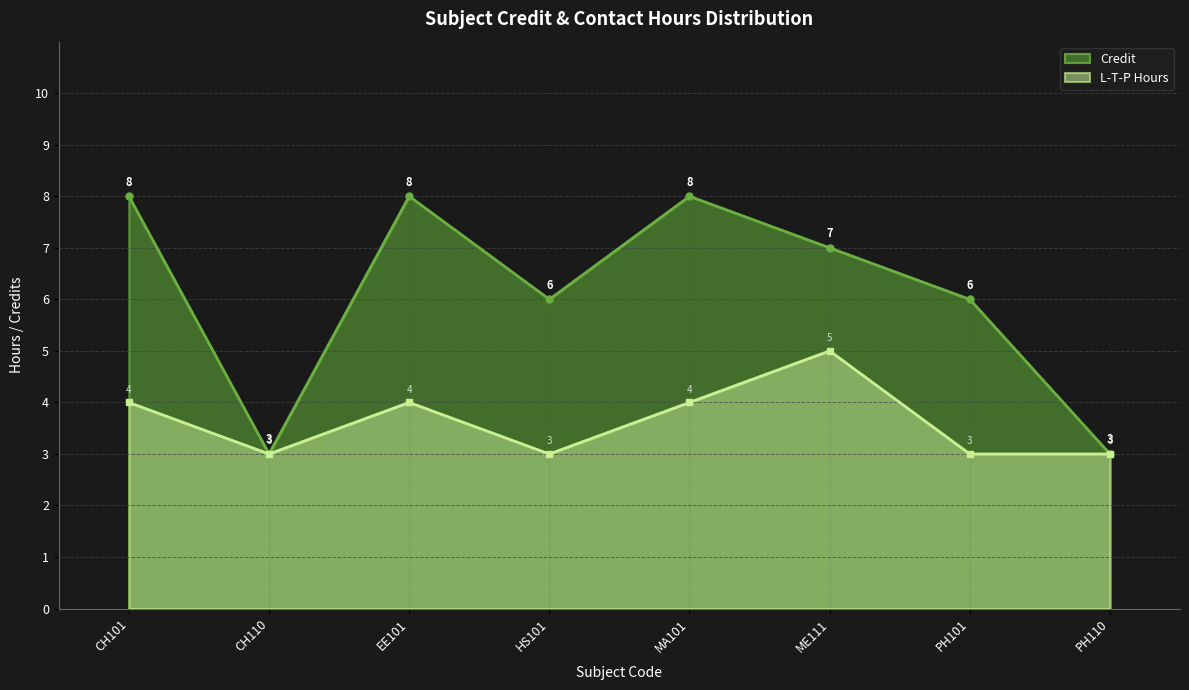

What is the approximate value of Credit at CH101?

8